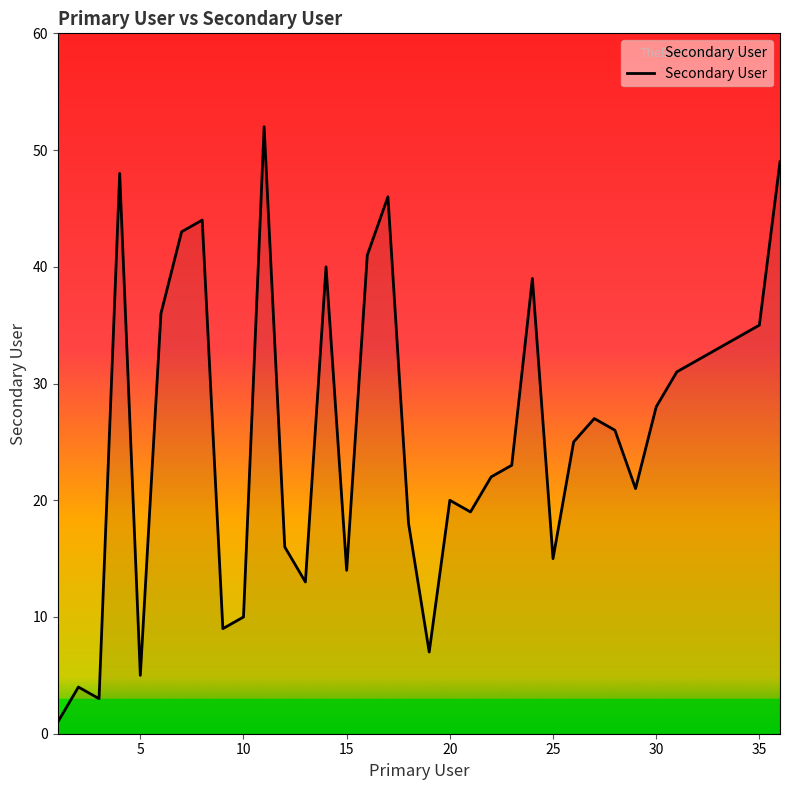

What is the greatest value displayed?

52